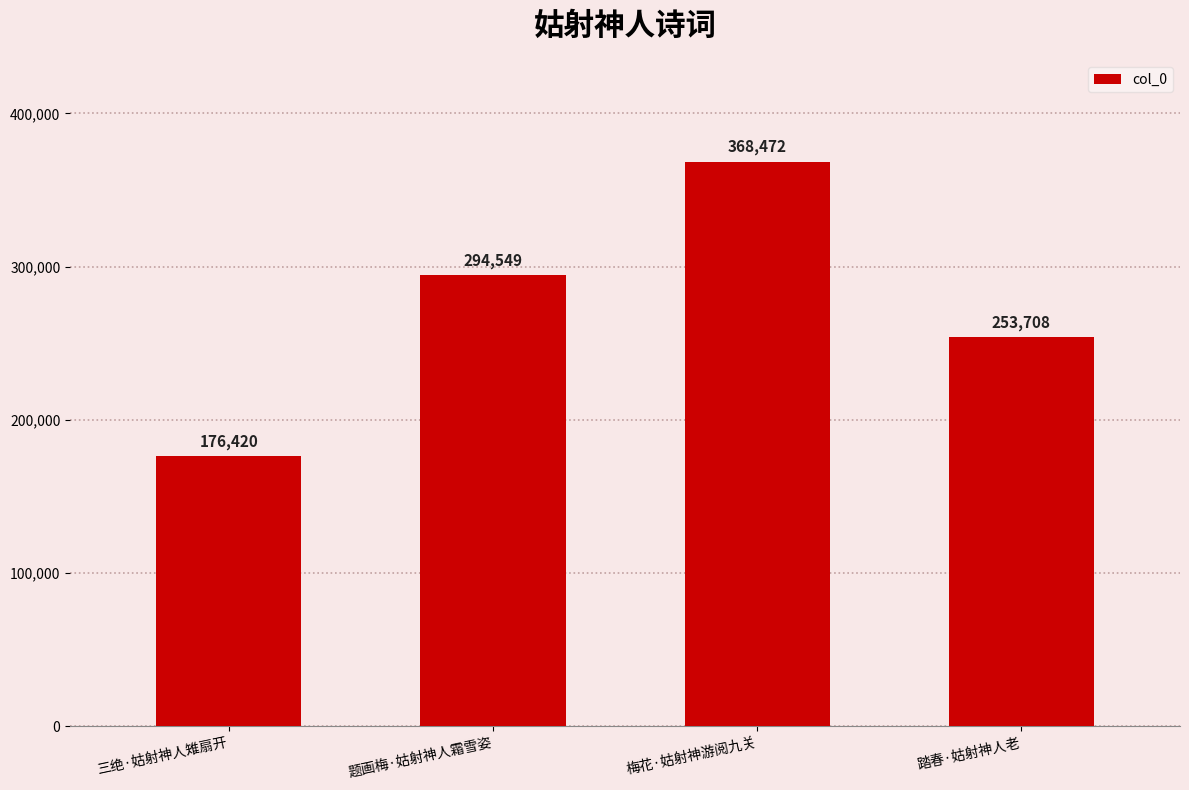

Reading left to right, extract all data points from this chart.

三绝·姑射神人雉扇开=176420	题画梅·姑射神人霜雪姿=294549	梅花·姑射神游阅九关=368472	踏春·姑射神人老=253708